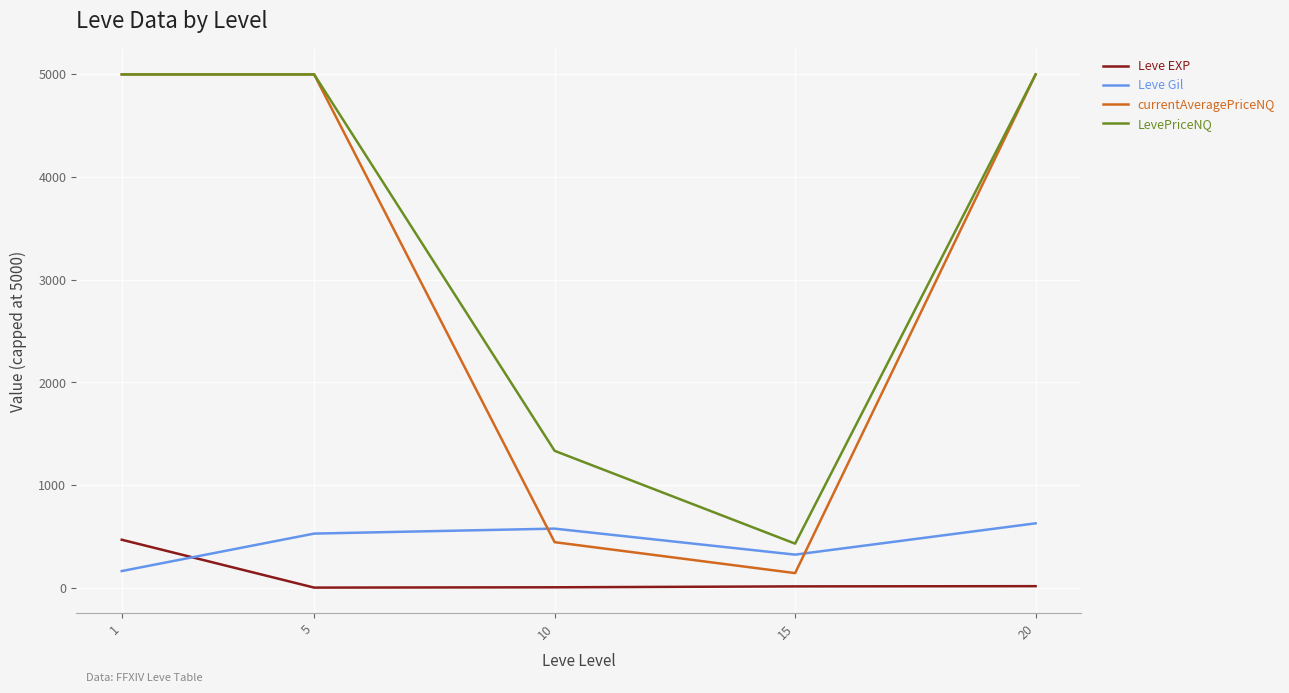

What is the difference between the highest and lowest values at 20?

4983.7